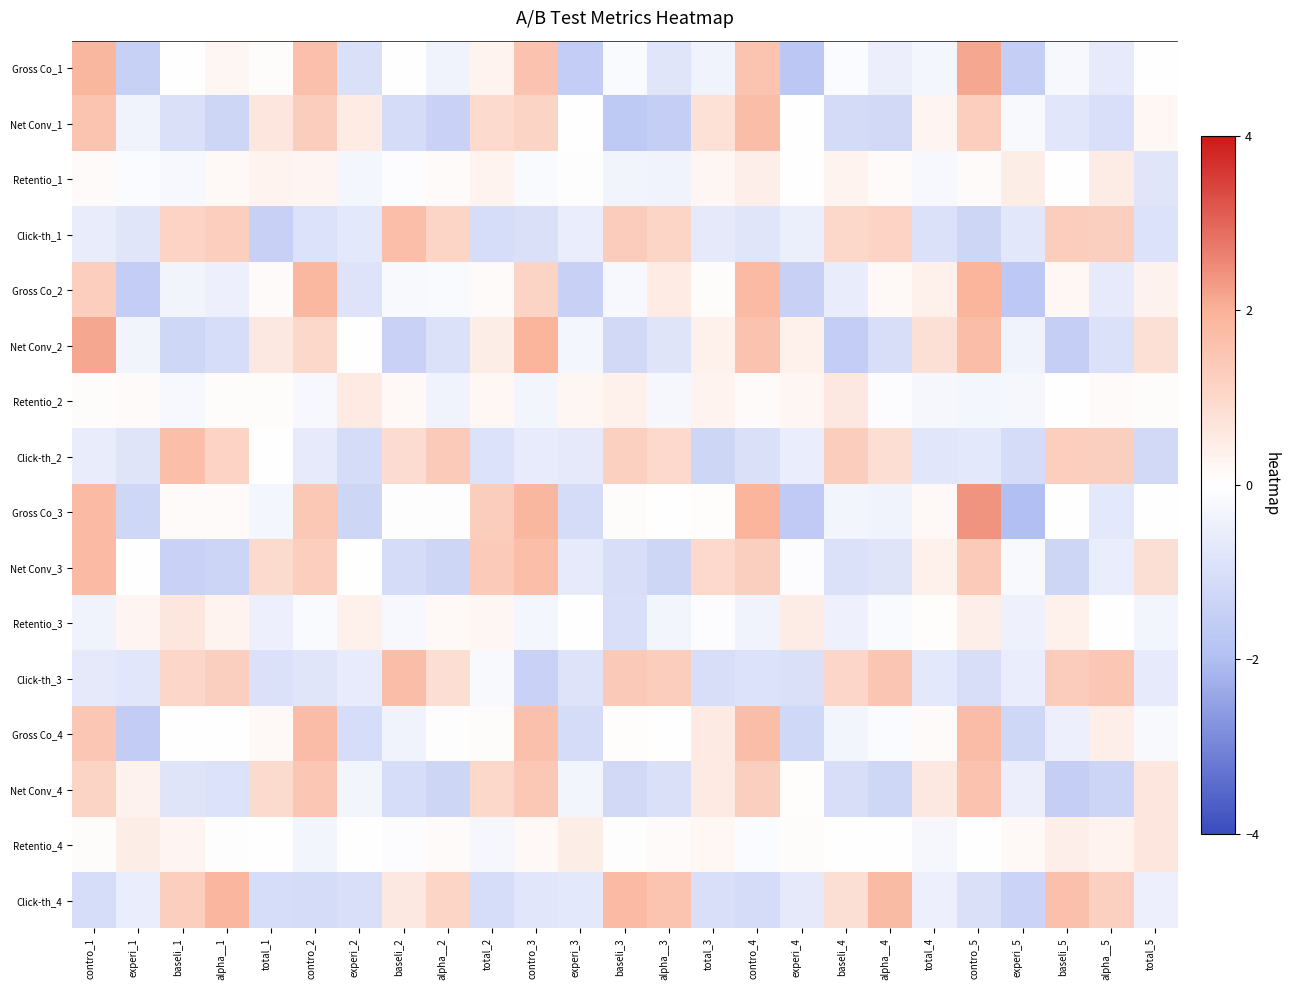

Rank the series by their maximum value, from lowest to highest.

Retentio_1, Retentio_2, Retentio_3, Retentio_4, Net Conv_4, Click-th_2, Click-th_1, Net Conv_1, Click-th_3, Gross Co_4, Net Conv_3, Click-th_4, Gross Co_2, Net Conv_2, Gross Co_1, Gross Co_3